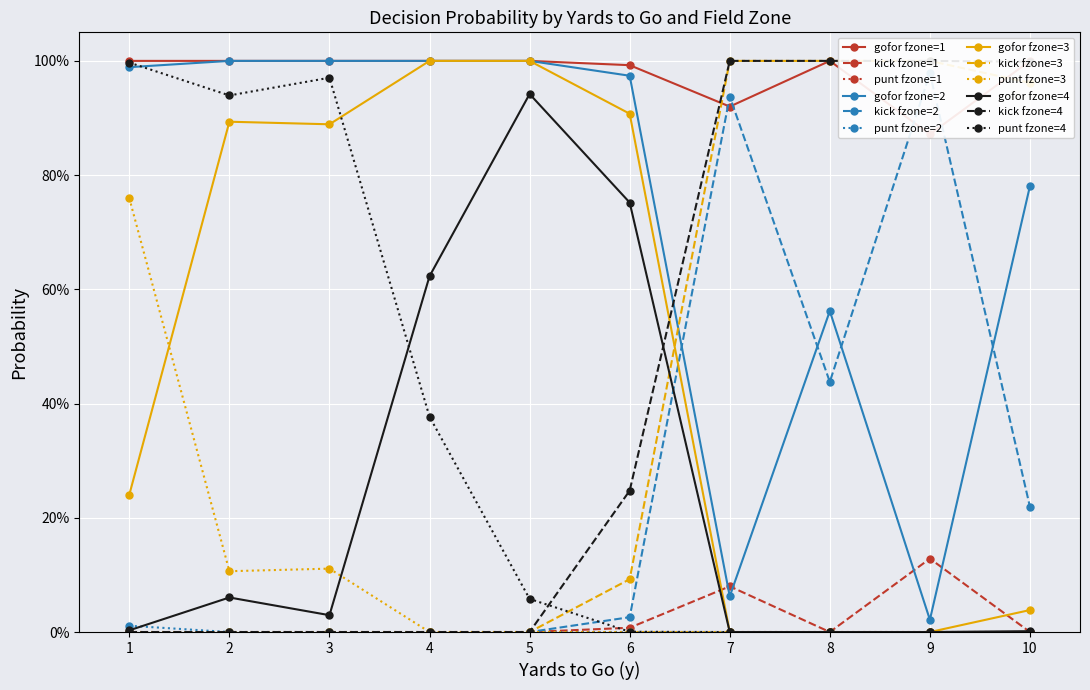

True or false: kick and punt intersect in this chart.

True